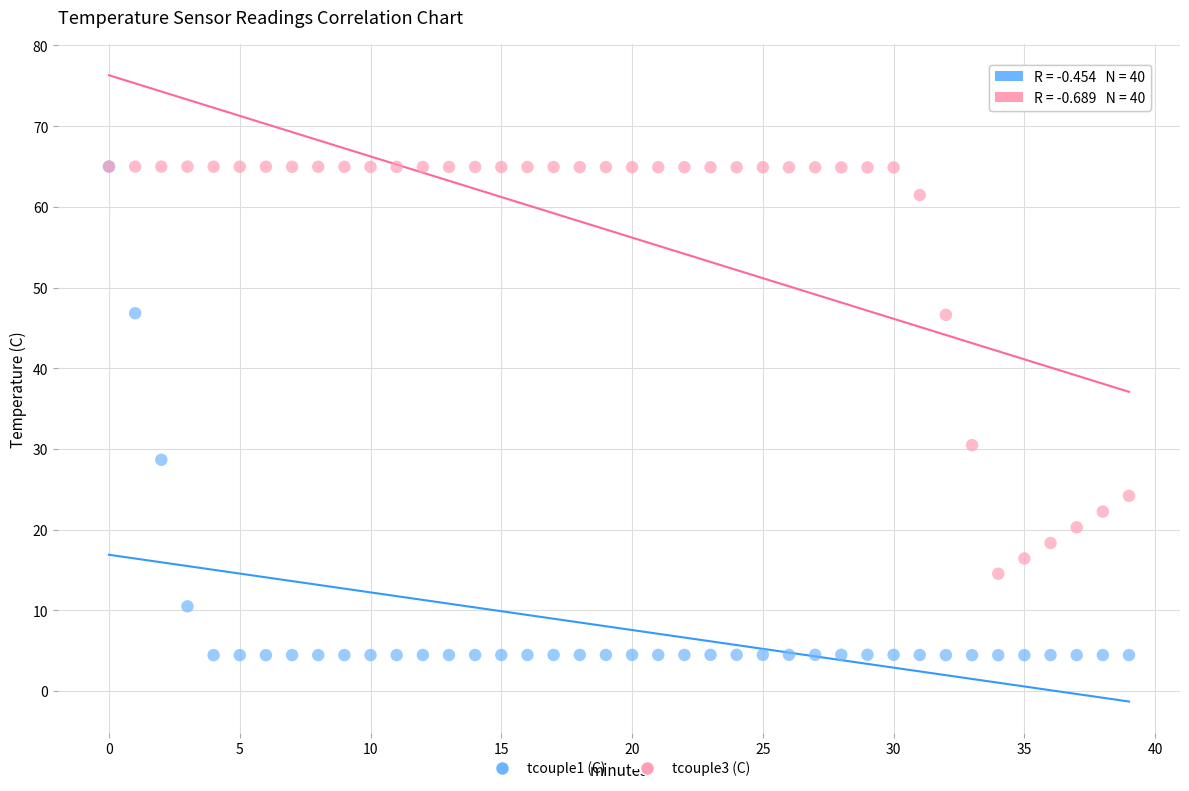

Across all series, what Y value is closest to 34?

30.5